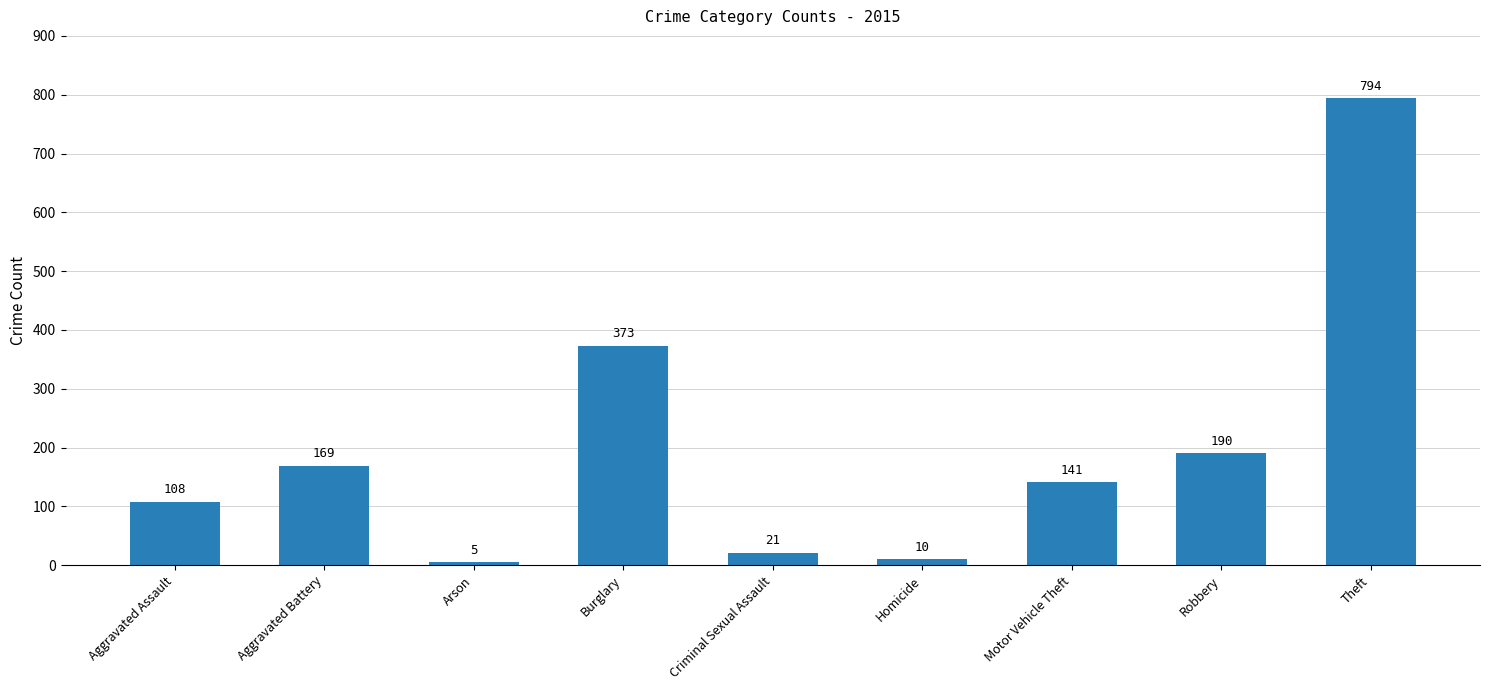

What is the sum of all values?

1811